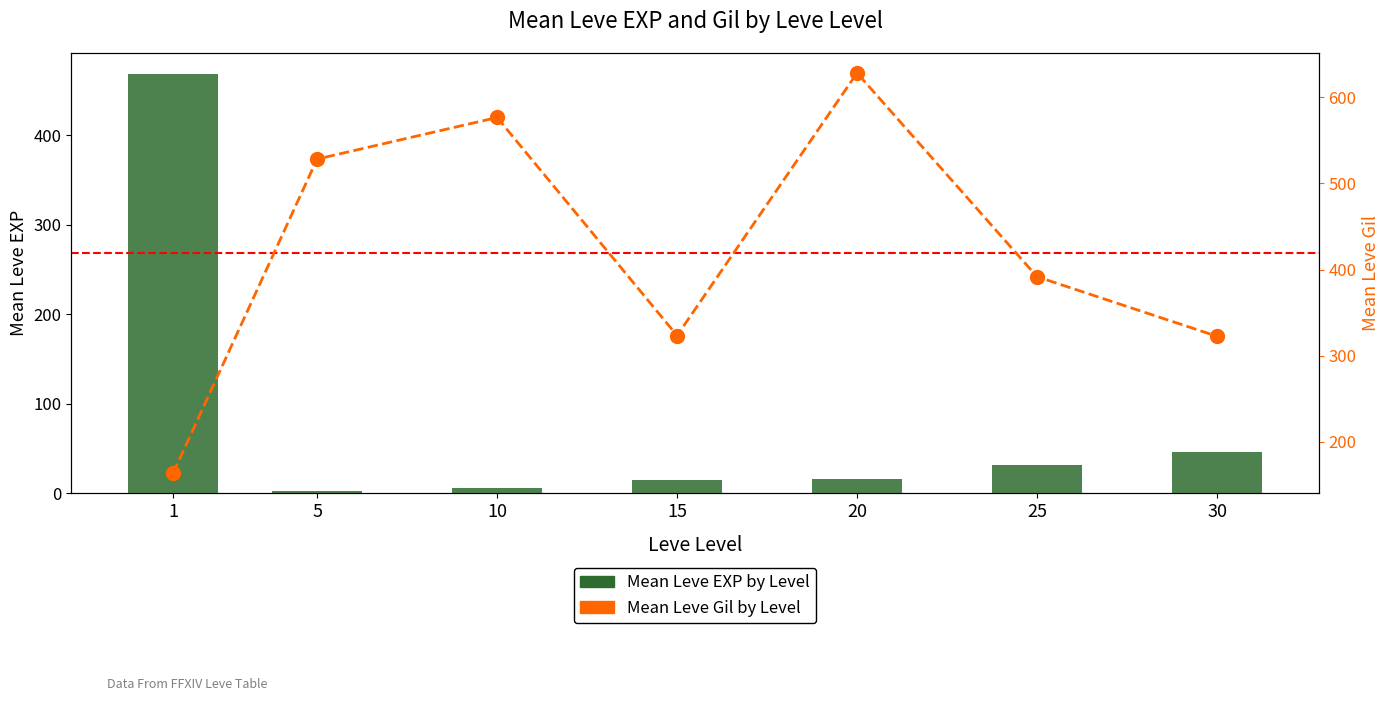

What are all the series names shown in the legend?

Mean Leve EXP by Level, Mean Leve Gil by Level